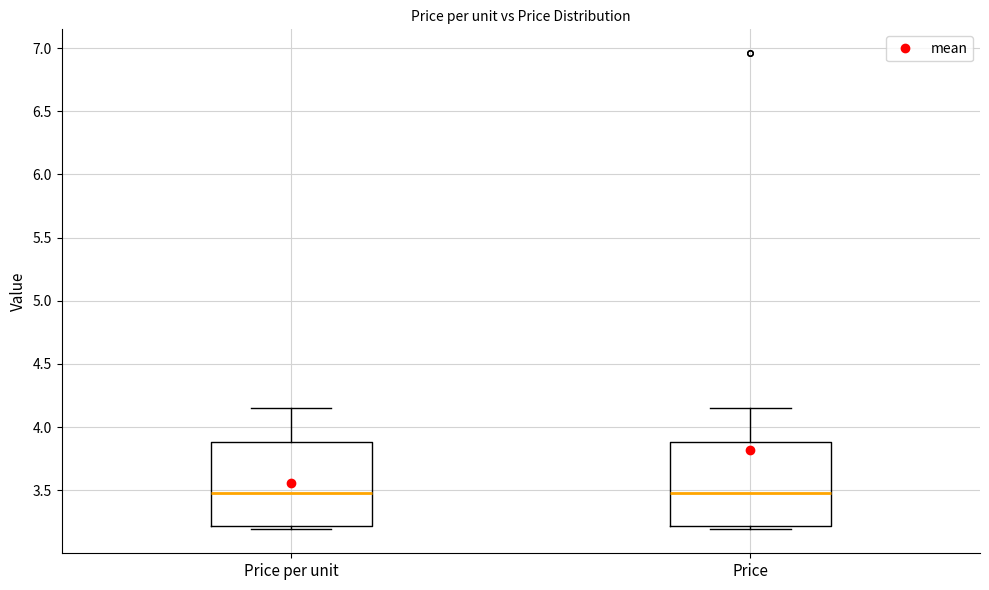

Reading left to right, read every box against the y-axis: the position of its median line, the range the box covers, and the ends of its whiskers. The values are not printed on the chart, so give them approximately, as read against the axis.

Price per unit: median 3.50, box 3.20 to 3.90, whiskers 3.20 (just below the box's lower edge) to 4.15
Price: median 3.50, box 3.20 to 3.90, whiskers 3.20 (just below the box's lower edge) to 4.15